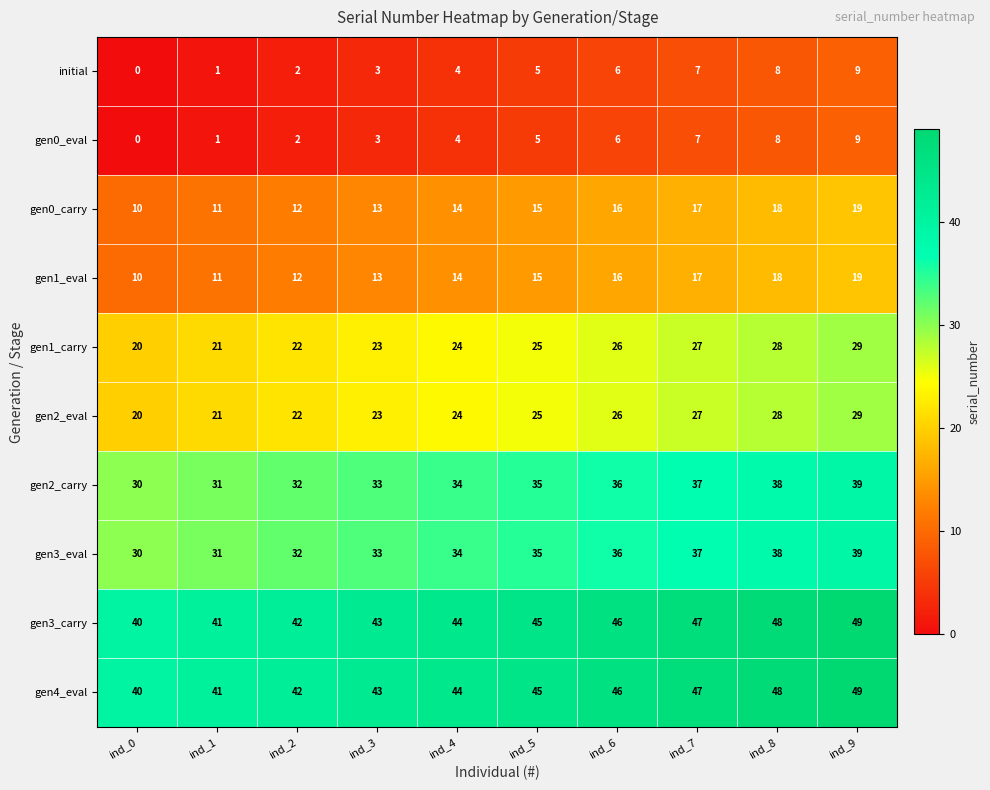

What is the maximum value shown in the chart?

49